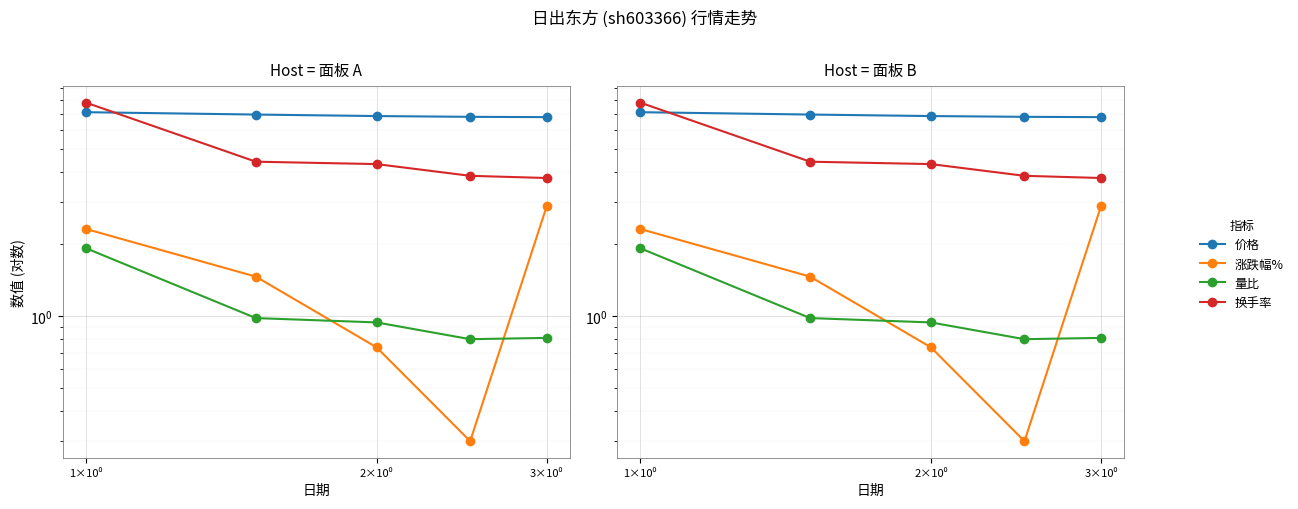

What is the greatest value displayed?

7.8